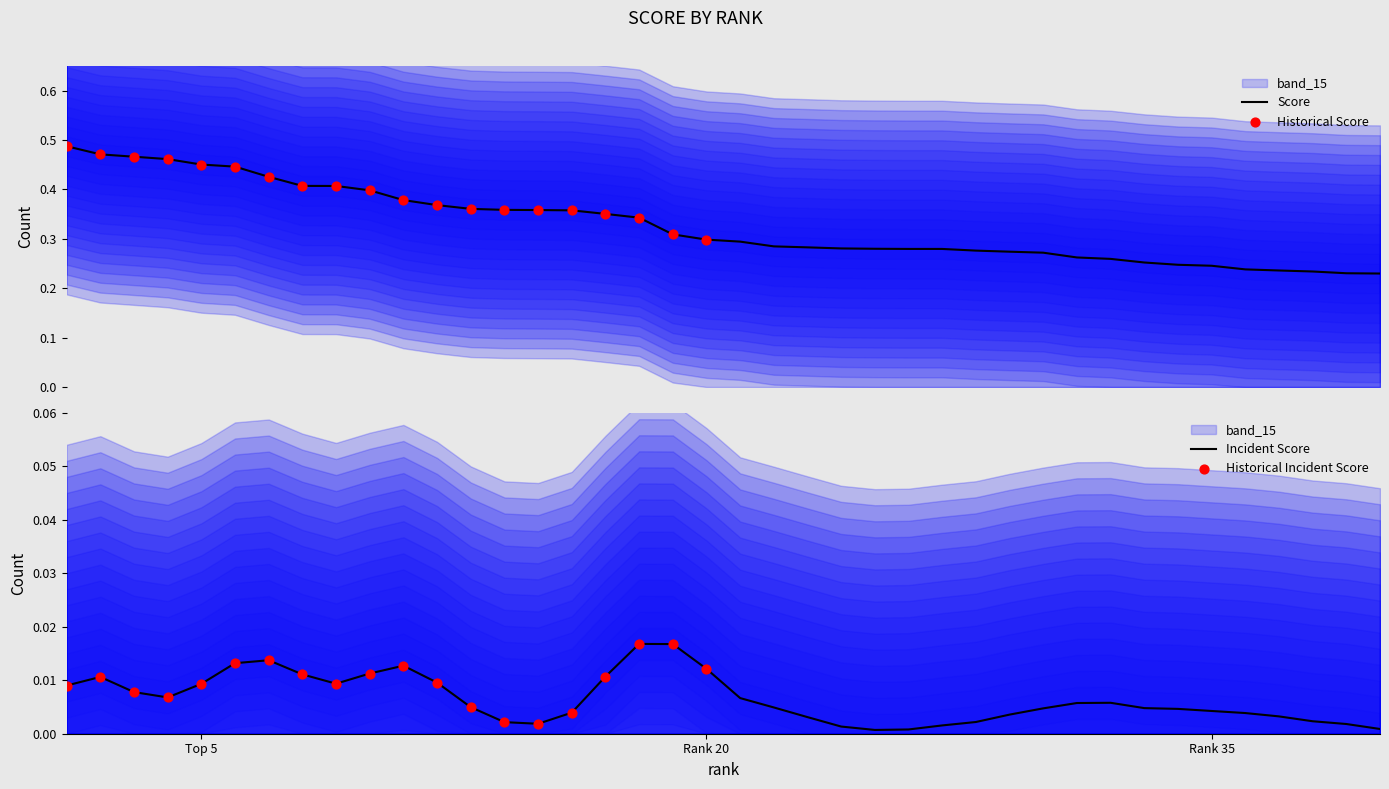

Which has a higher value, 8 or 20?

8